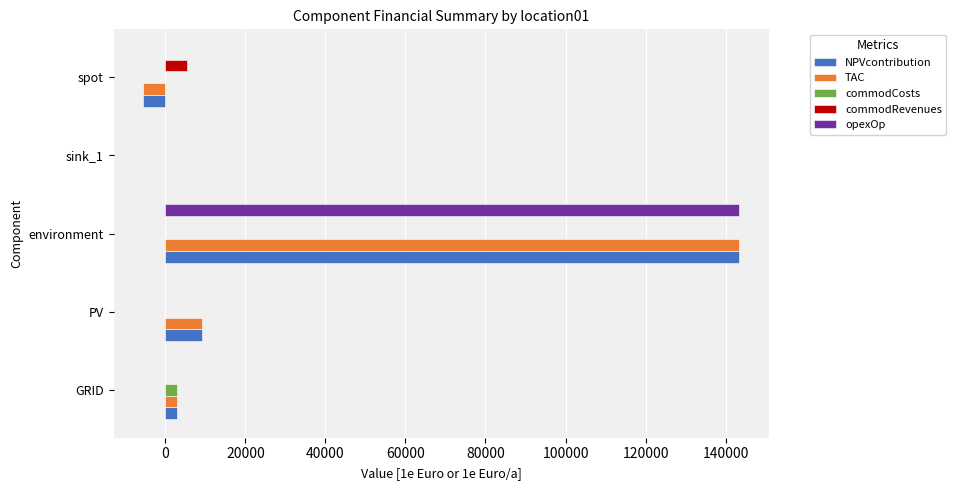

How many data points in NPVcontribution are above 2926?

3